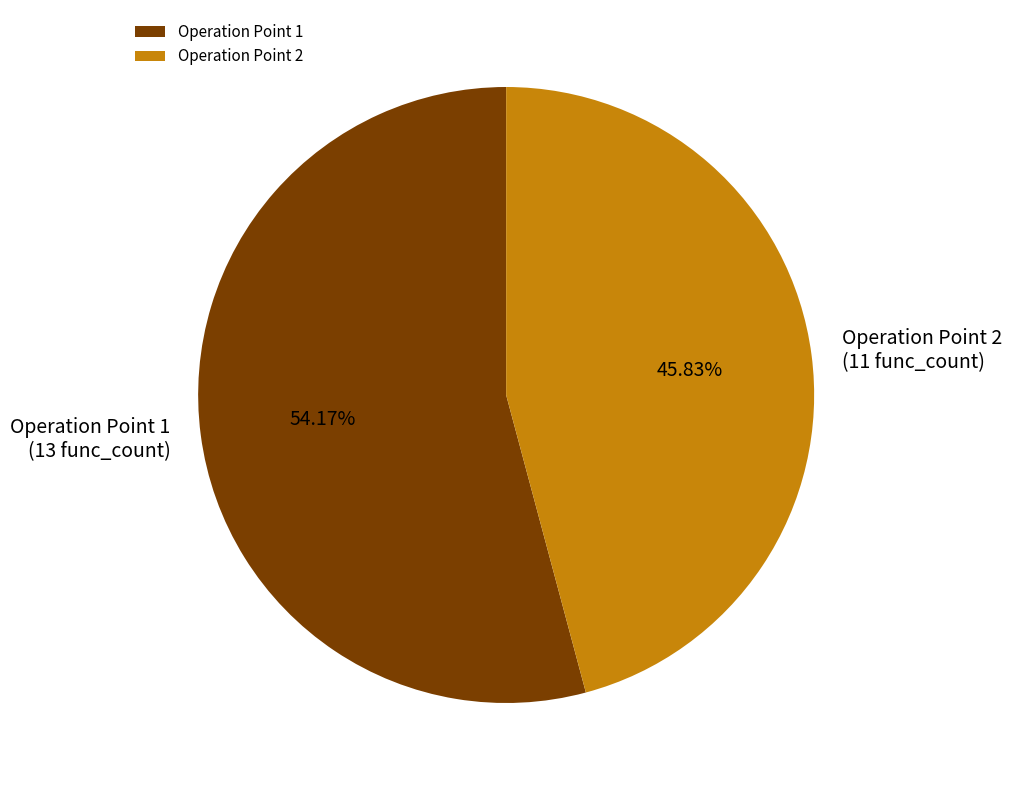

Approximately how many times larger is the value at Operation Point 1 compared to Operation Point 2?

1.2